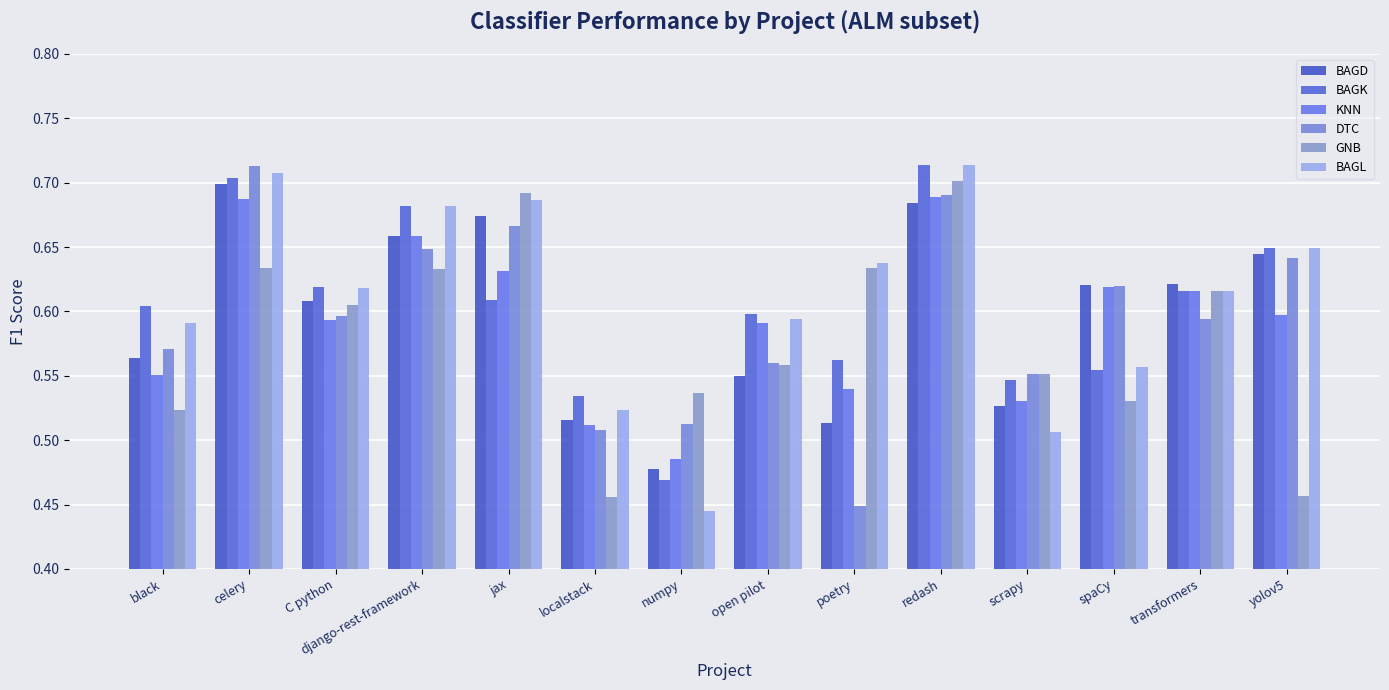

What value does the KNN series have at transformers?

0.6